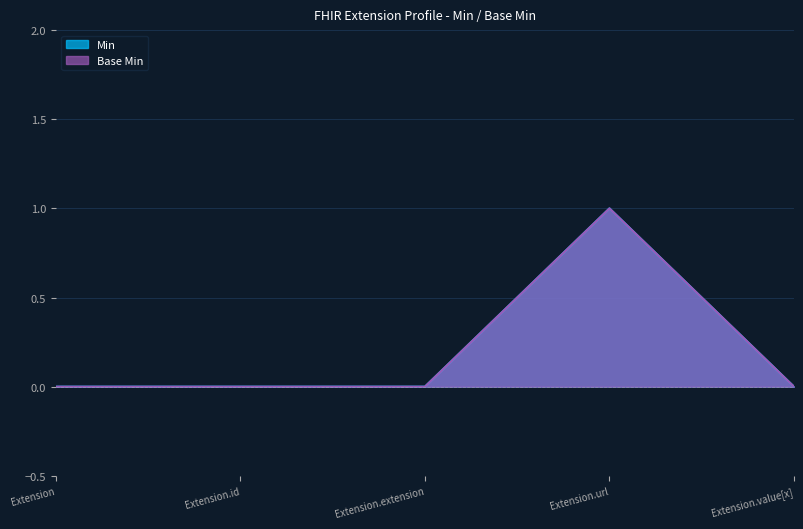

List the labels in order of Base Min value, largest first.

Extension.url, Extension, Extension.id, Extension.extension, Extension.value[x]